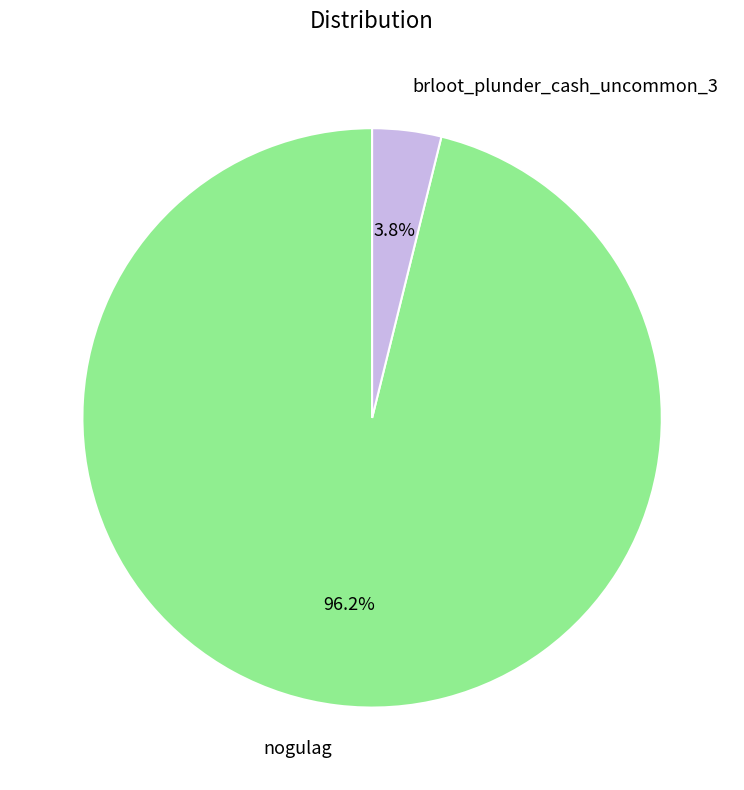

Rank the categories by value from highest to lowest.

nogulag, brloot_plunder_cash_uncommon_3